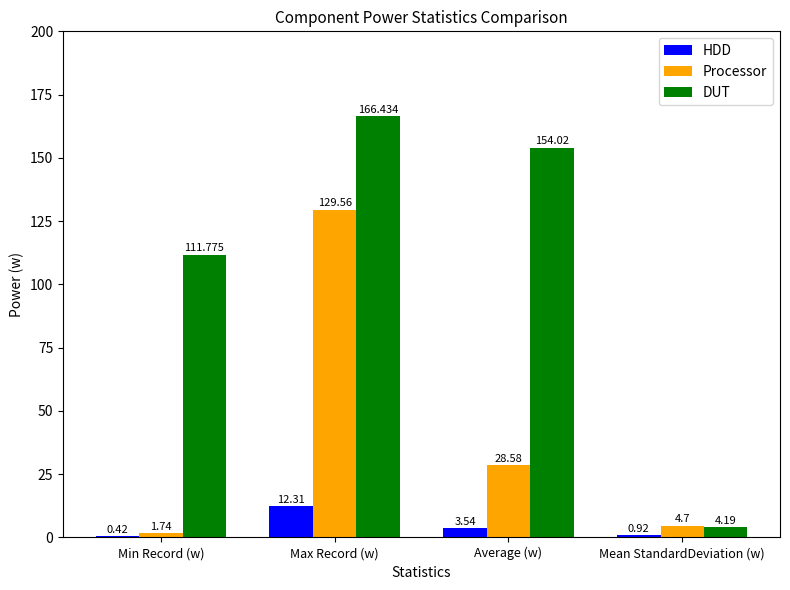

Which series has the largest total across all categories?

DUT